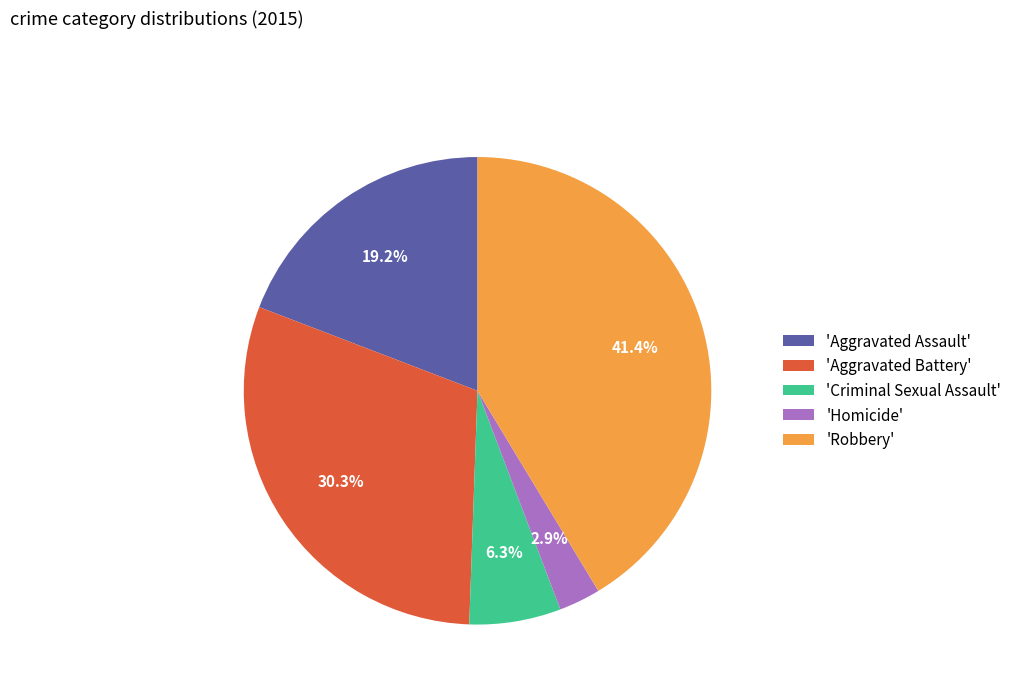

Between 'Aggravated Battery' and 'Robbery', which is larger?

'Robbery'